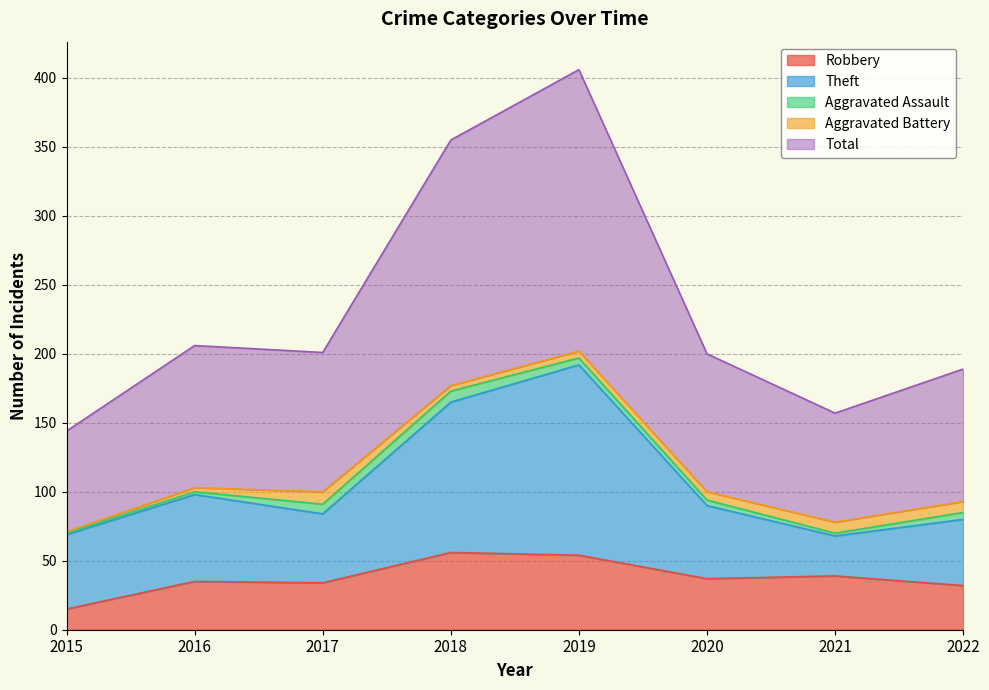

At which label does Robbery reach its minimum?

2015